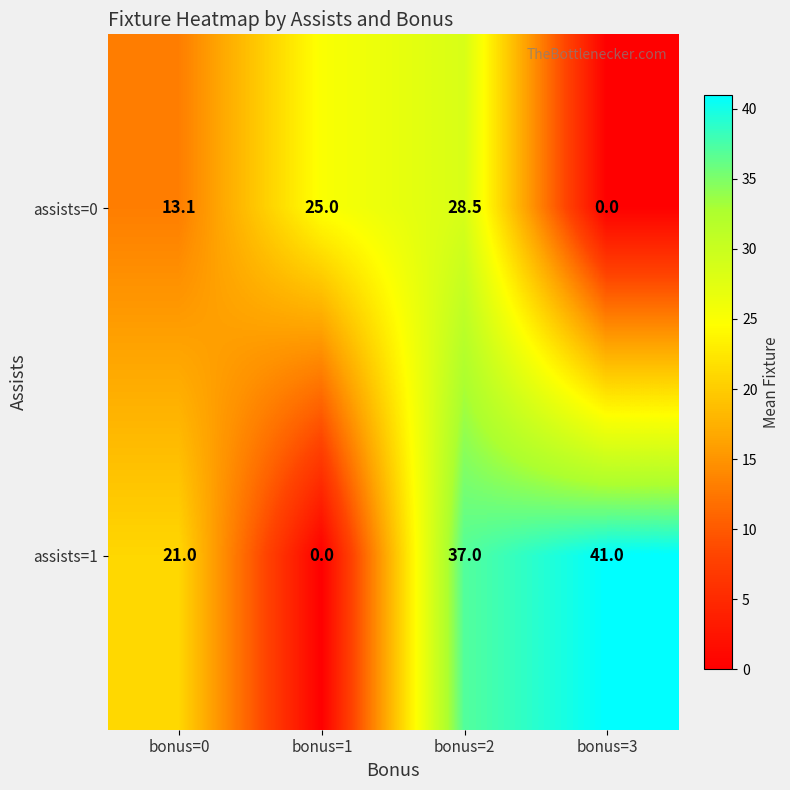

How many distinct data groups are displayed?

2